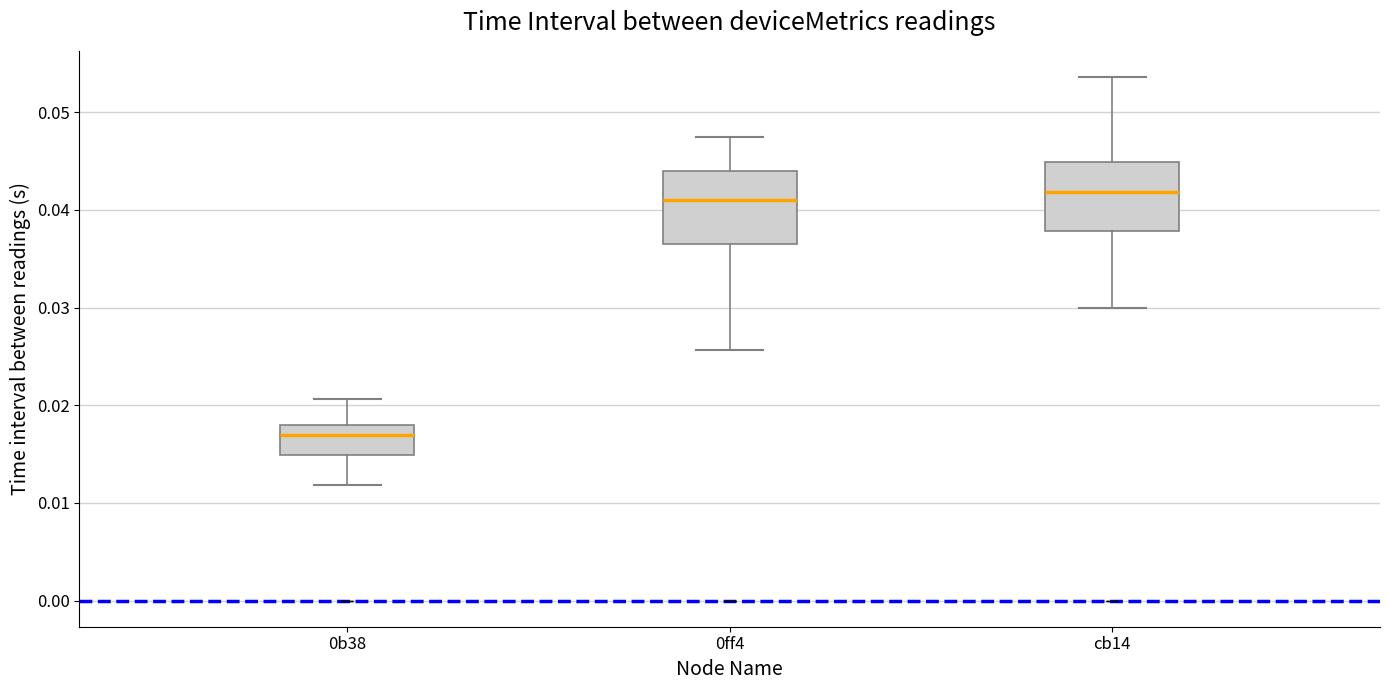

Reading left to right, read every box against the y-axis: the position of its median line, the range the box covers, and the ends of its whiskers. The values are not printed on the chart, so give them approximately, as read against the axis.

0b38: median 0.017, box 0.015 to 0.018, whiskers 0.012 to 0.021
0ff4: median 0.041, box 0.036 to 0.044, whiskers 0.026 to 0.047
cb14: median 0.042, box 0.038 to 0.045, whiskers 0.030 to 0.054